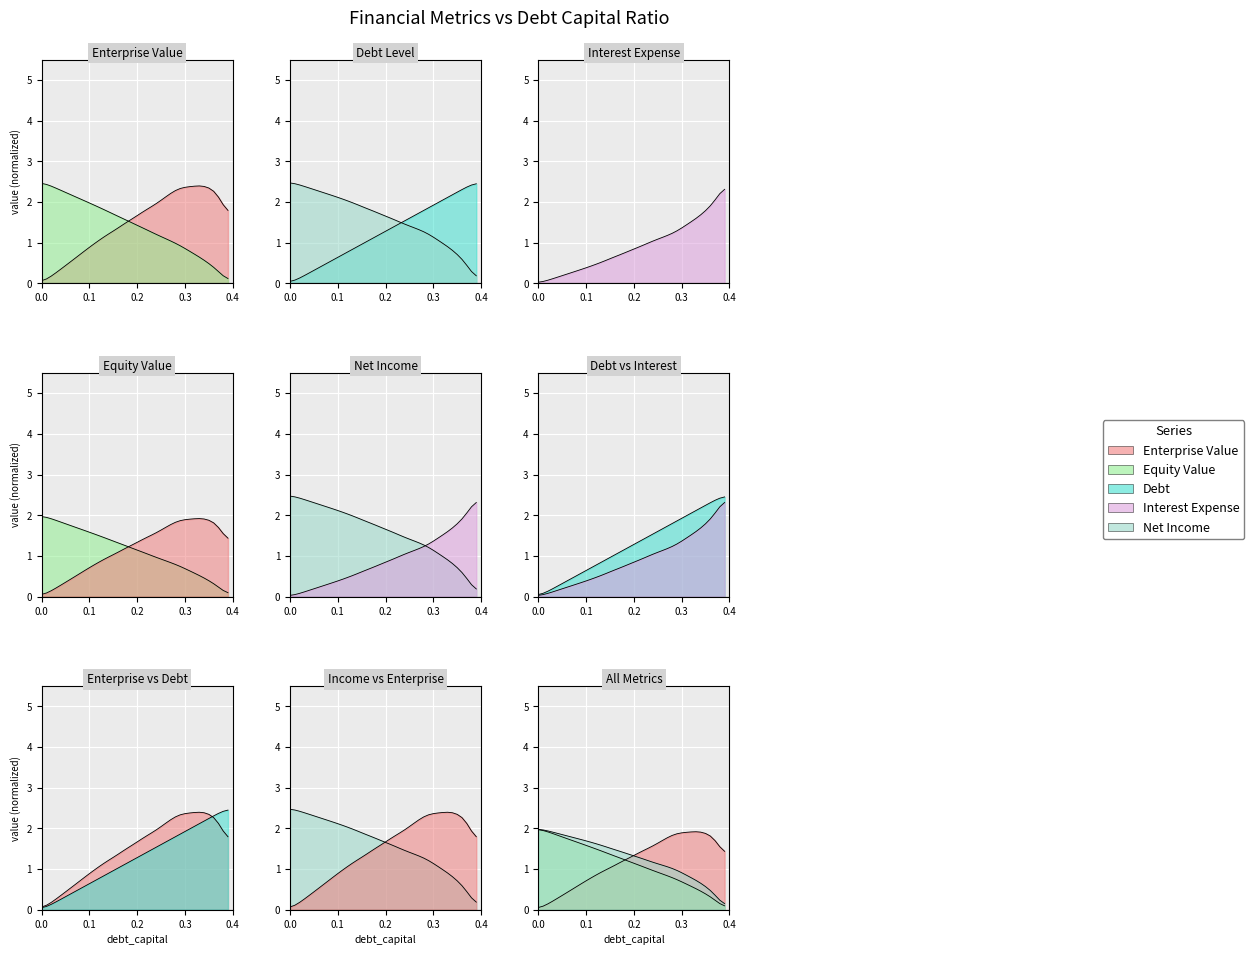

How many data points in debt are less than 1?

16